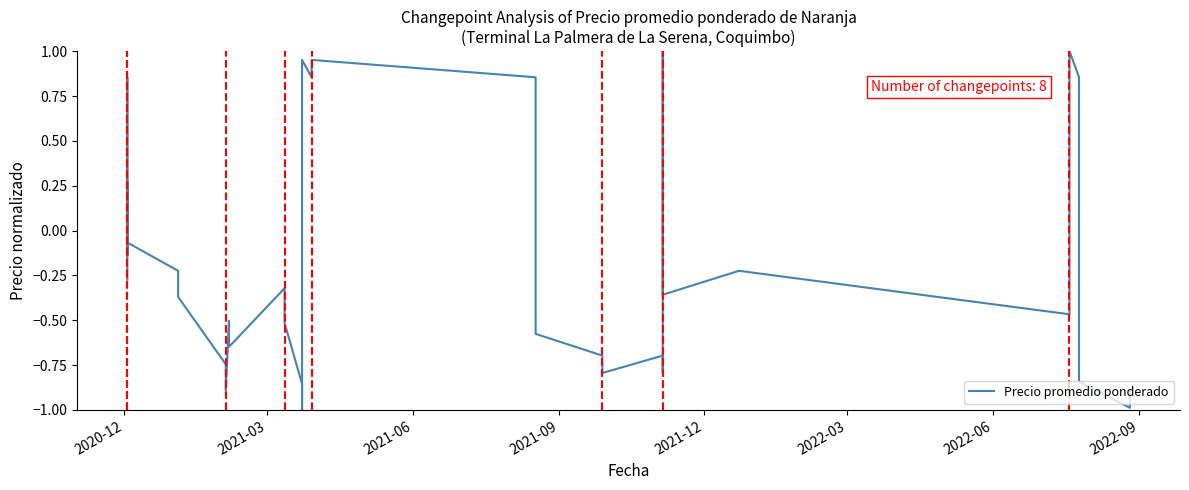

What is the average value?

-0.1